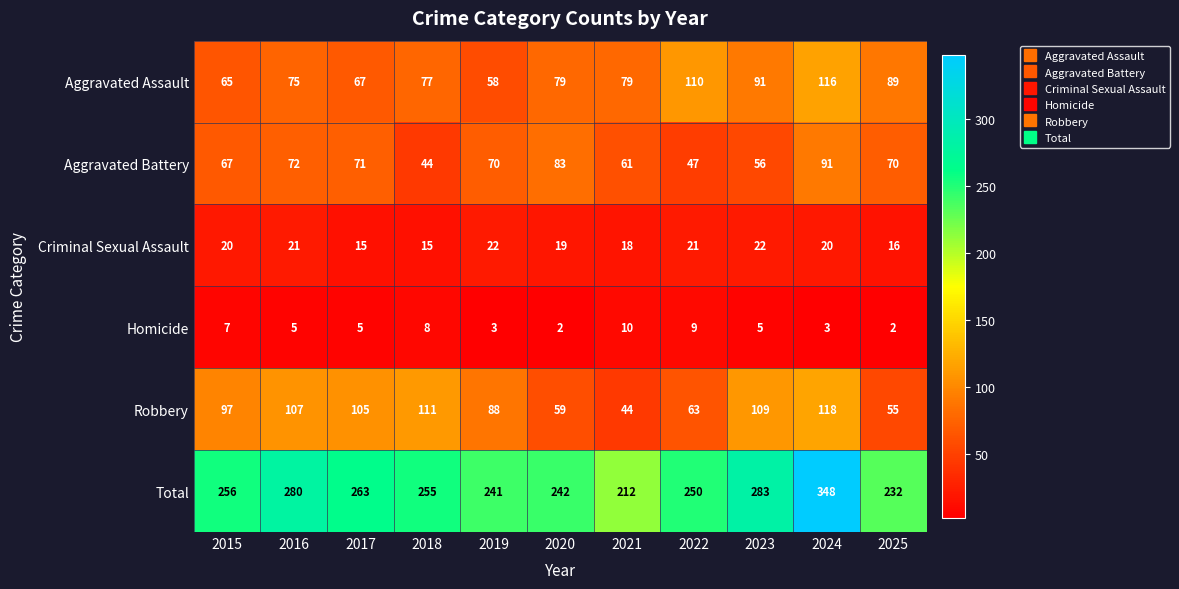

What is the total value across all series at 2016?

560